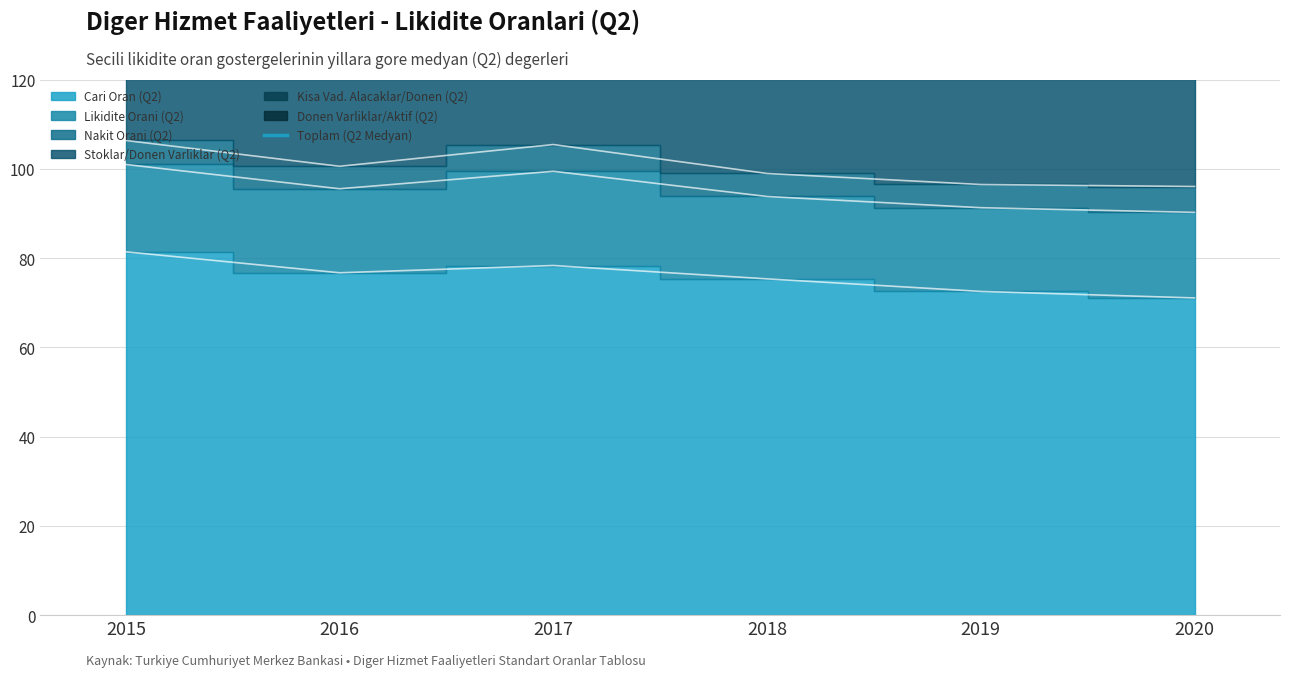

True or false: there are more than 0 points higher than both neighbors.

True